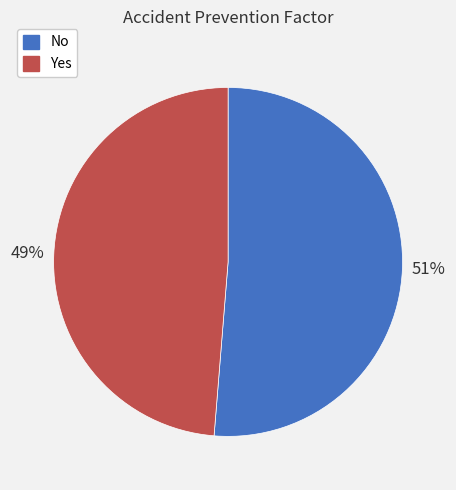

Which slice represents more than half of the pie?

No